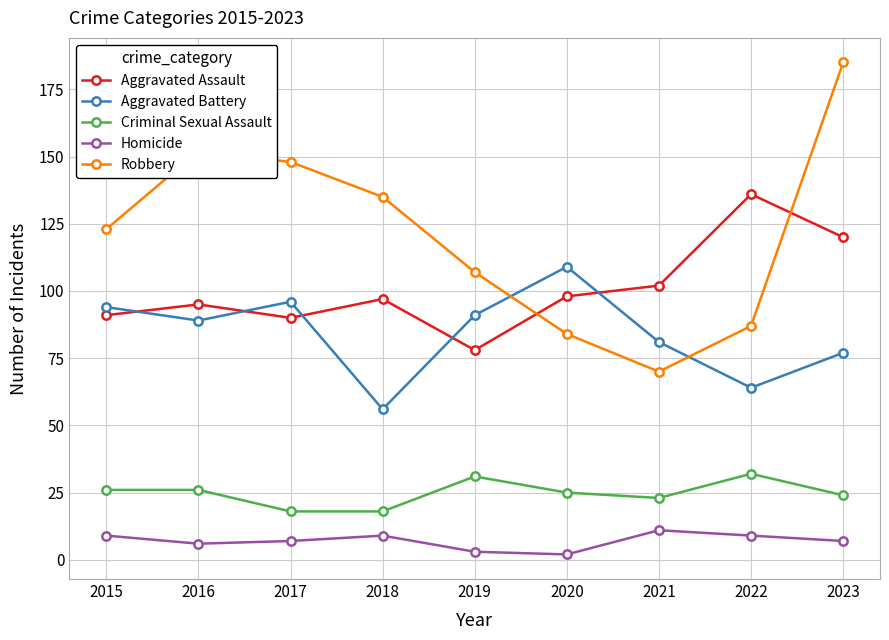

The value of Robbery at 2017 is 148. True or false?

True